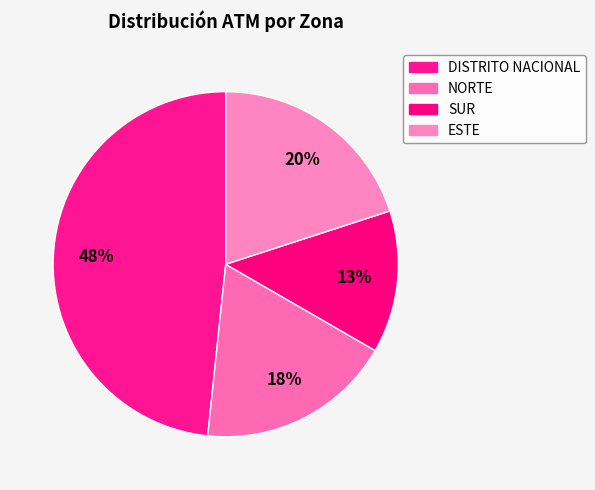

Which has a higher value, NORTE or SUR?

NORTE